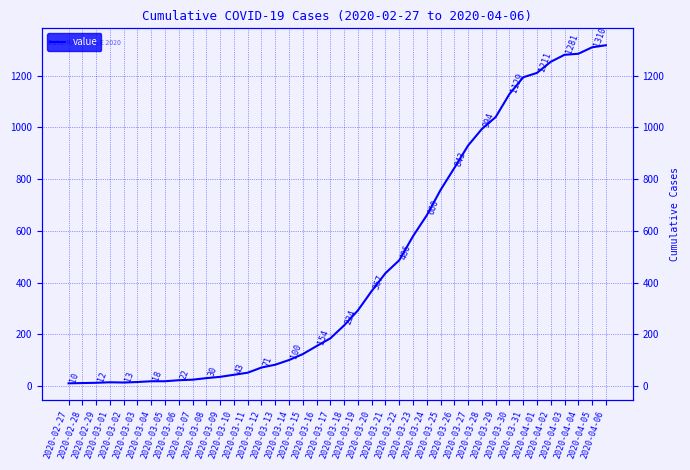

The chart shows a value of 154 at 2020-03-16. True or false?

True